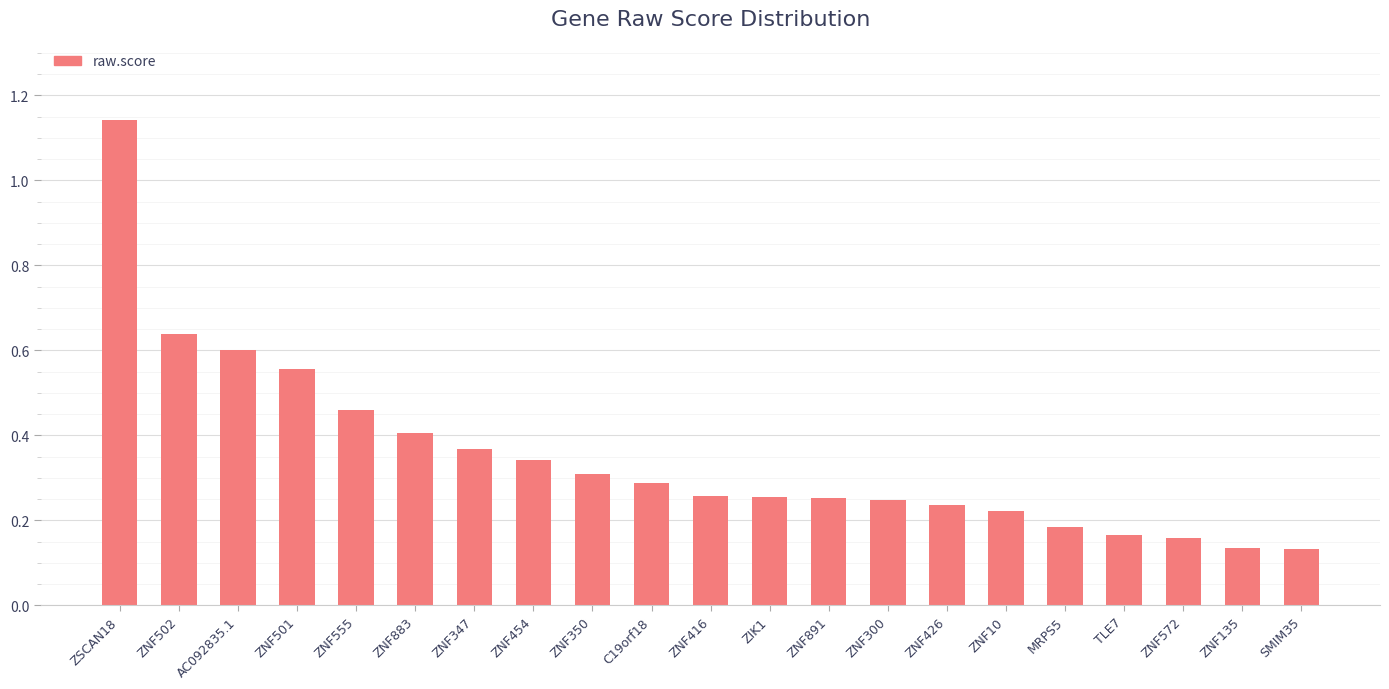

What is the difference between the maximum and minimum values?

1.0